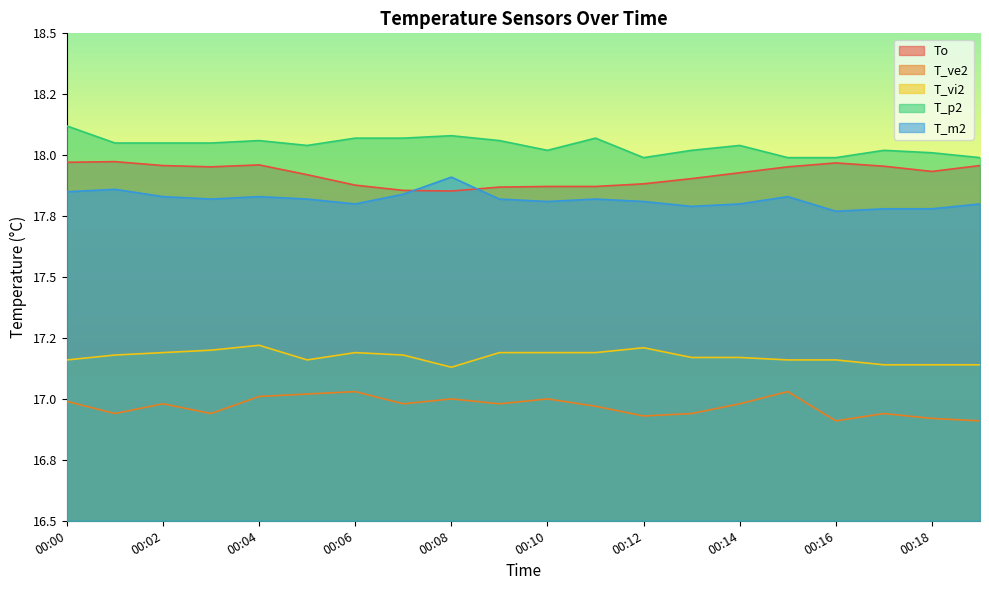

At which category does T_m2 reach its first local valley?

00:03